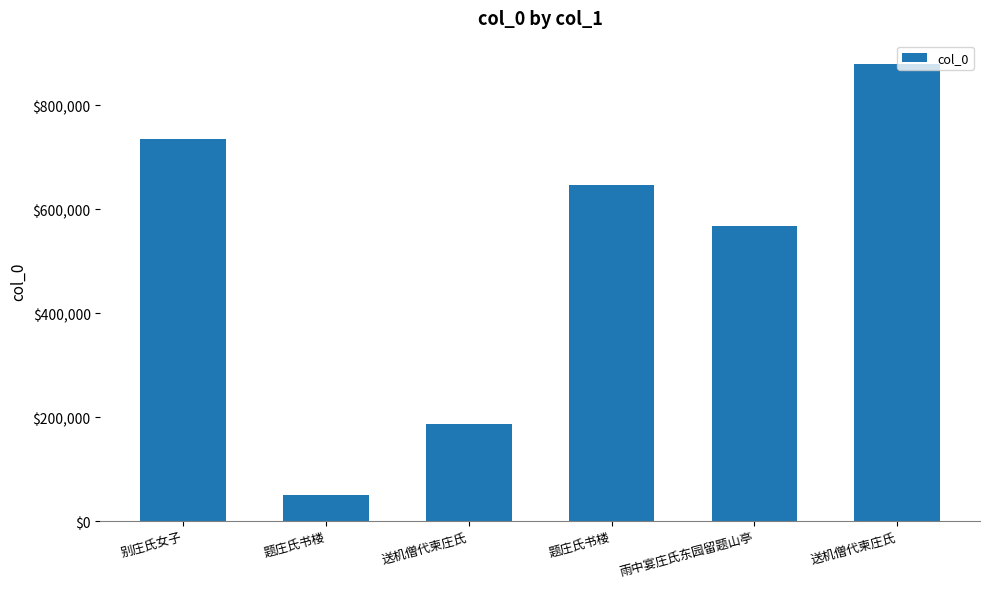

List the labels in order of value, largest first.

送机僧代柬庄氏, 别庄氏女子, 题庄氏书楼, 雨中宴庄氏东园留题山亭, 送机僧代柬庄氏, 题庄氏书楼